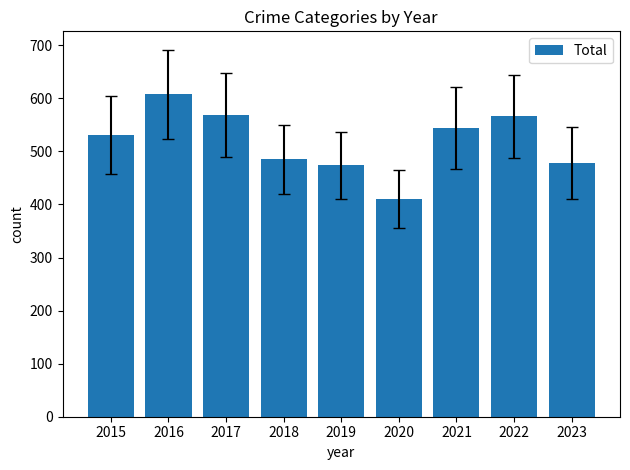

Between 2020 and 2018, which is larger?

2018